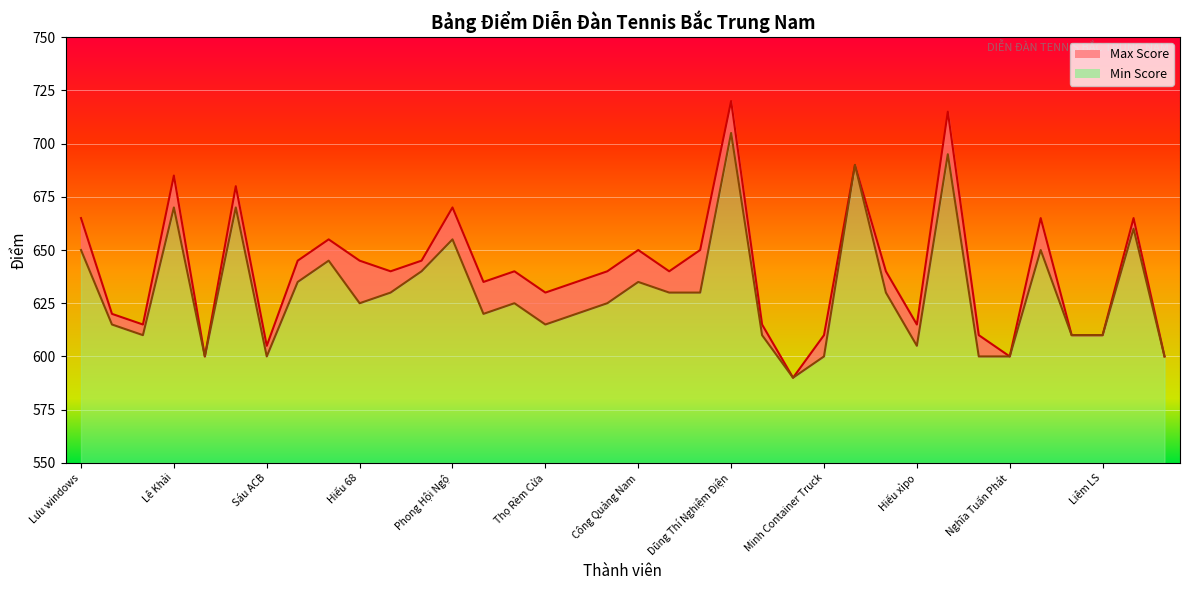

At which label does Max Score reach its minimum?

Huy Mỳ